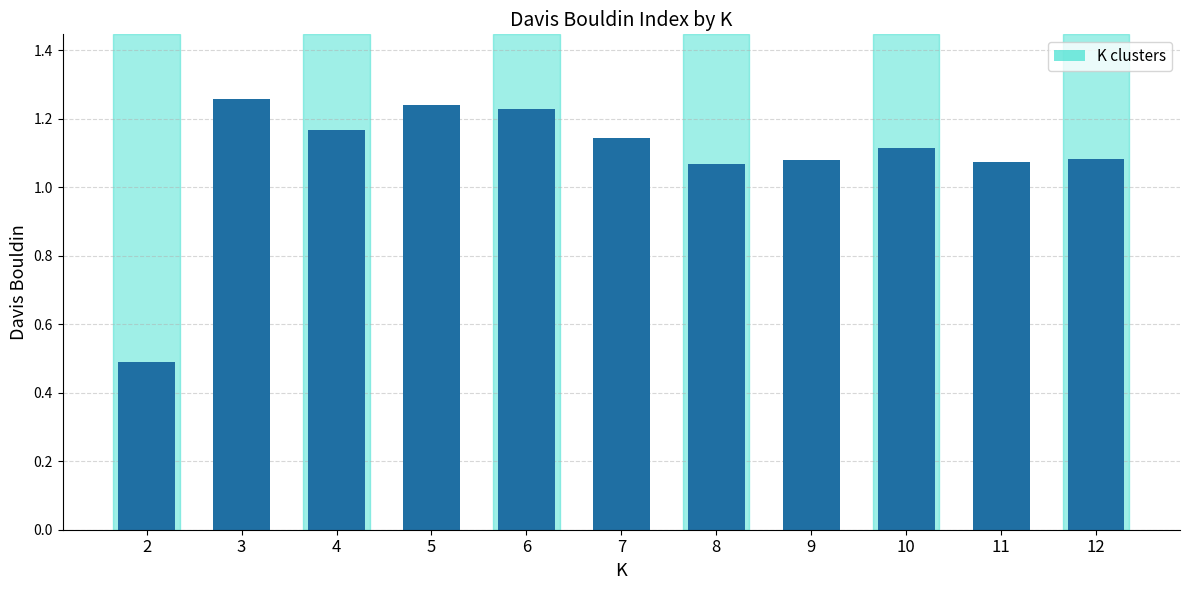

True or false: the data shows 0.1 at 2.

False